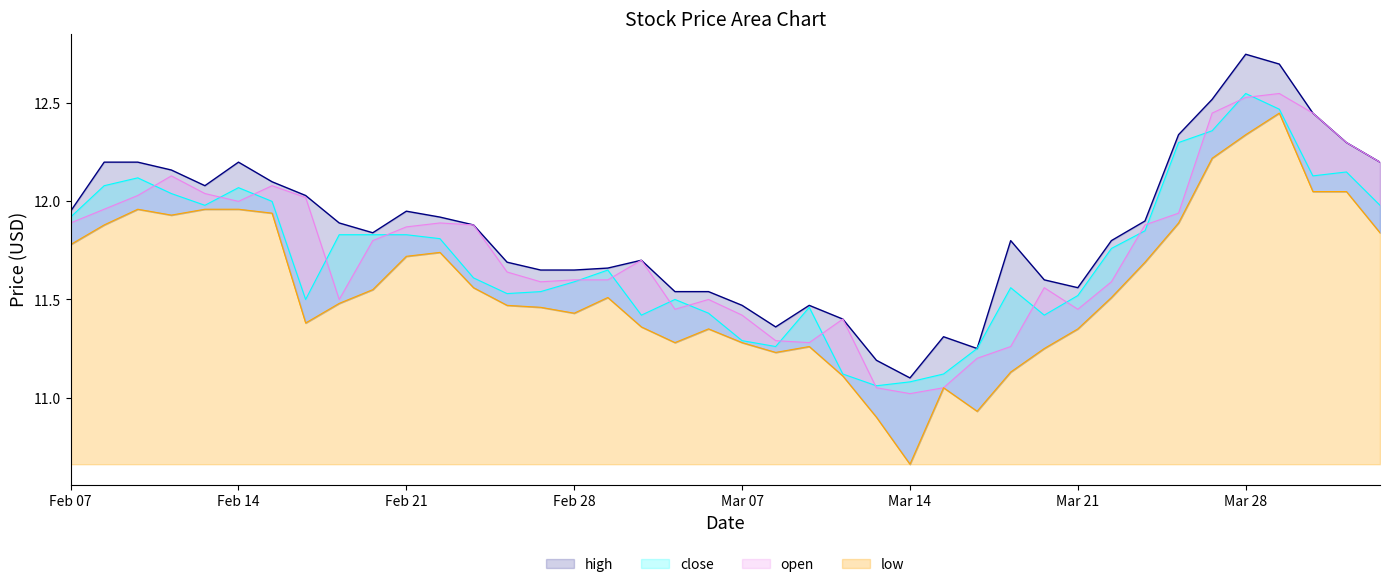

True or false: low has more than 2 interior local peaks.

True